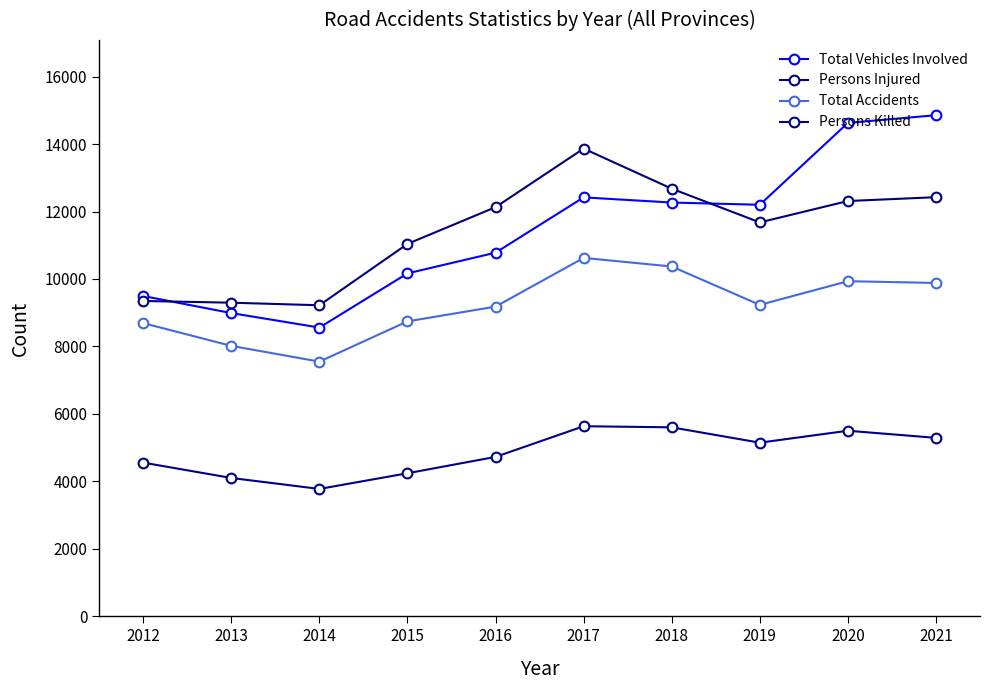

At which category is the sum across all series the highest?

2017